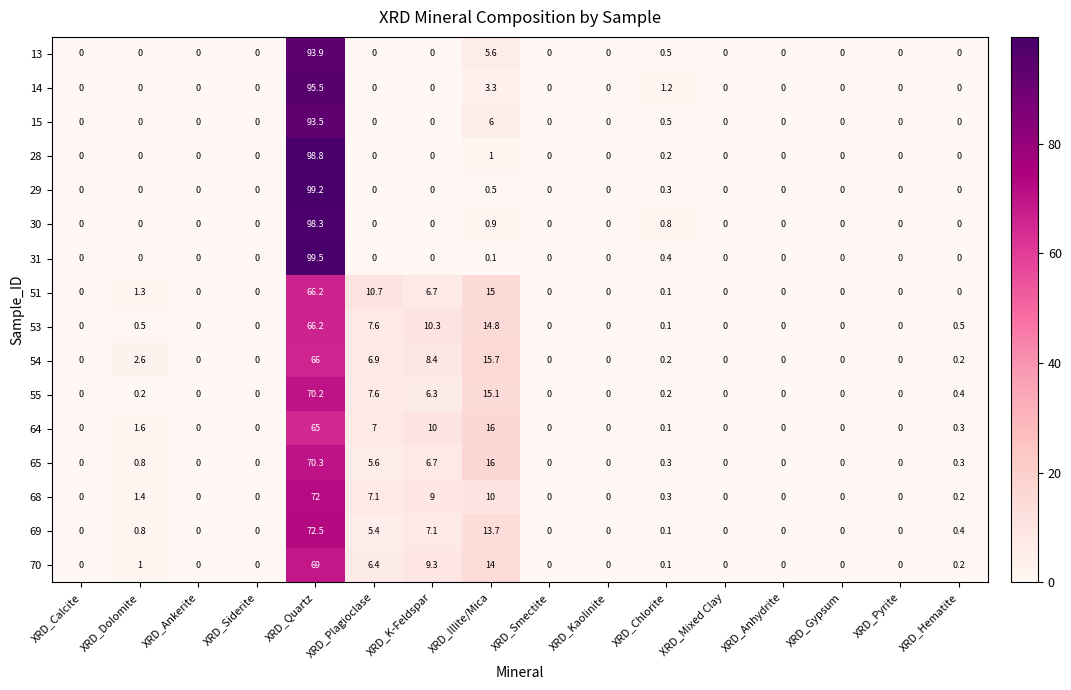

True or false: 68 has a value of 38.1 at XRD_Anhydrite.

False